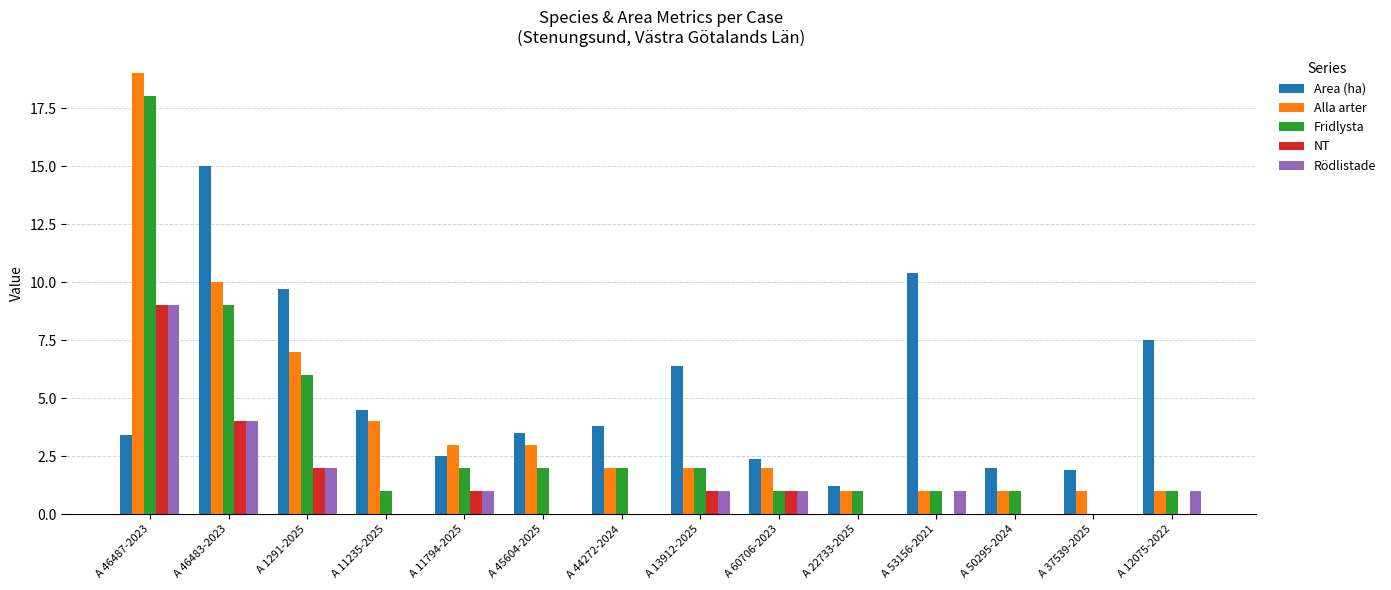

Count the number of data series in this chart.

5